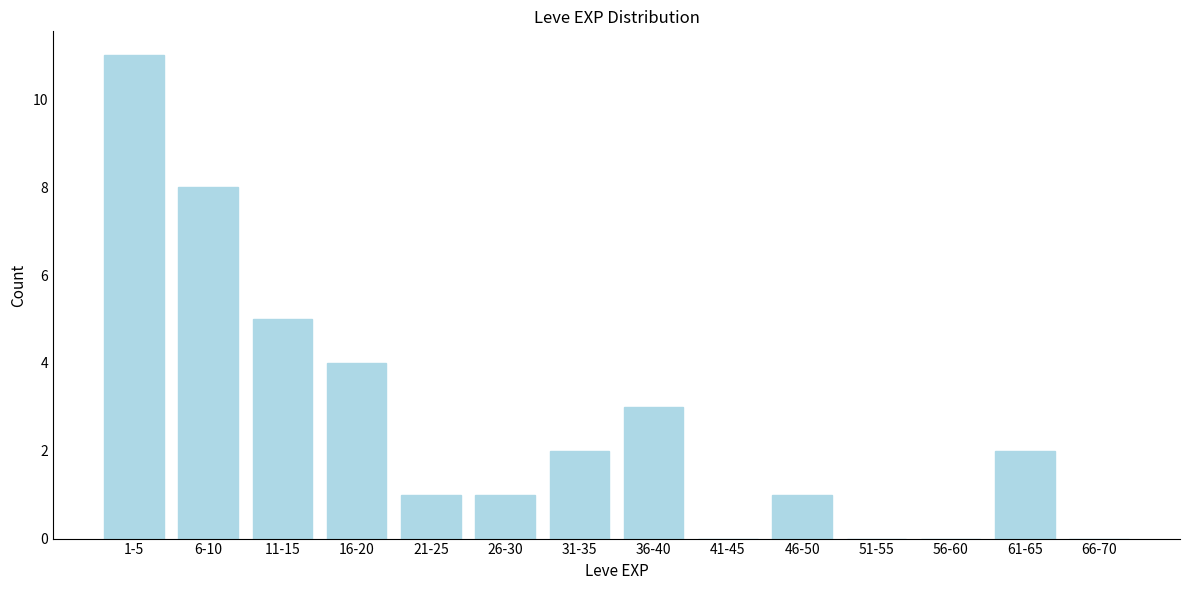

Reading left to right, transcribe all the data shown in this chart.

1-5=11	6-10=8	11-15=5	16-20=4	21-25=1	26-30=1	31-35=2	36-40=3	41-45=0	46-50=1	51-55=0	56-60=0	61-65=2	66-70=0